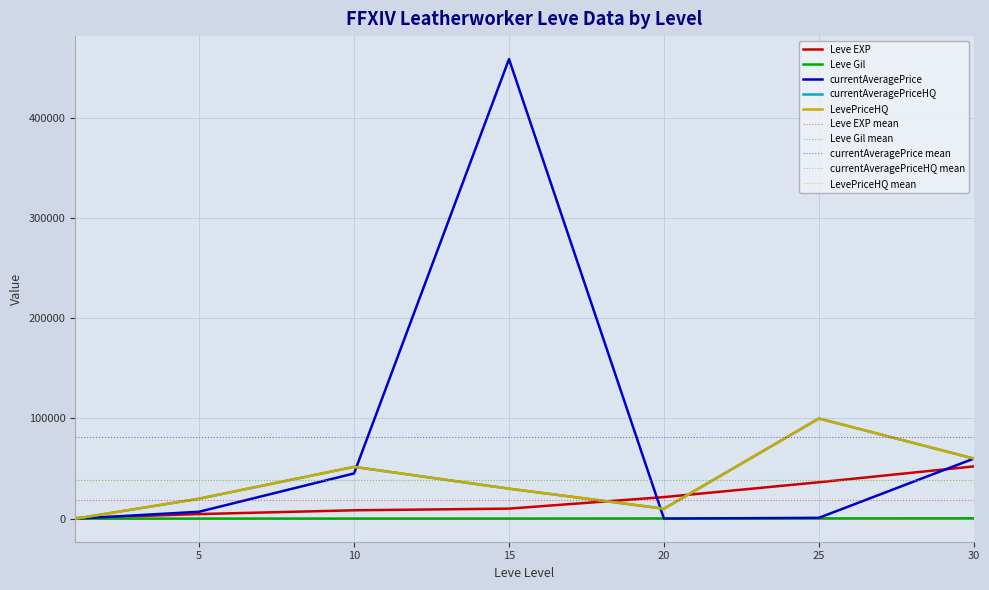

Which series has the largest total across all categories?

currentAveragePrice